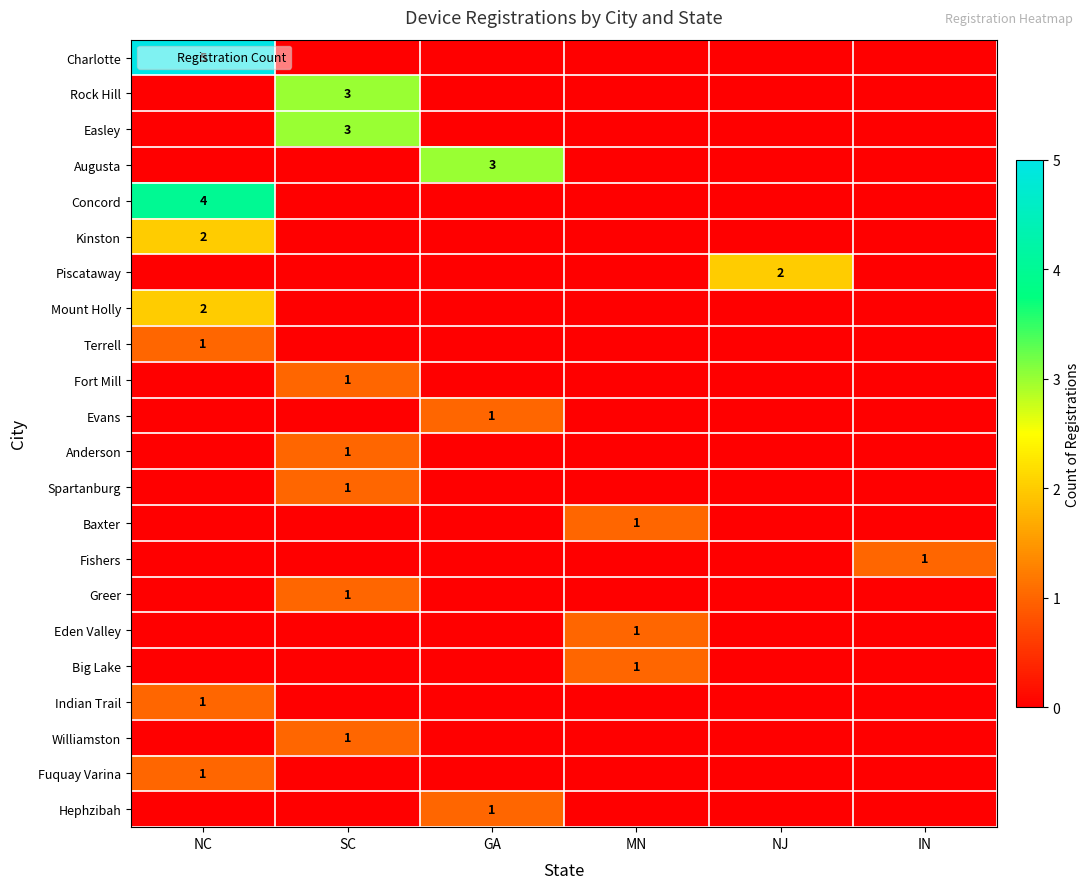

What is the greatest value displayed?

5